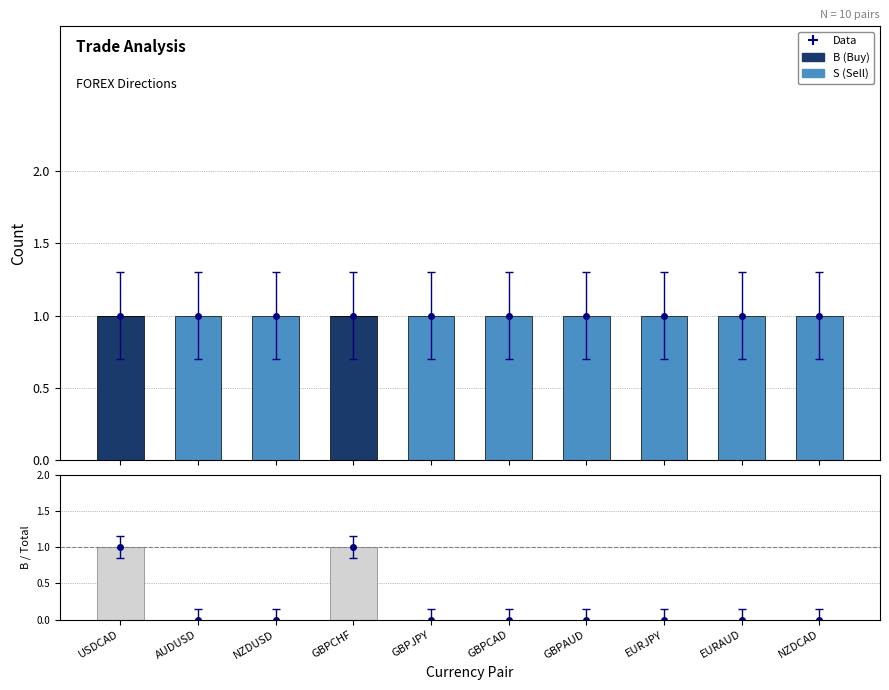

What is the difference between the maximum and minimum values in the S series?

1